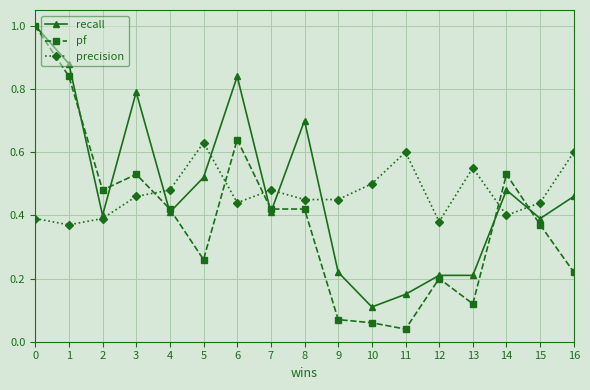

Is the value of recall at 12 greater than the value of pf at 9?

Yes